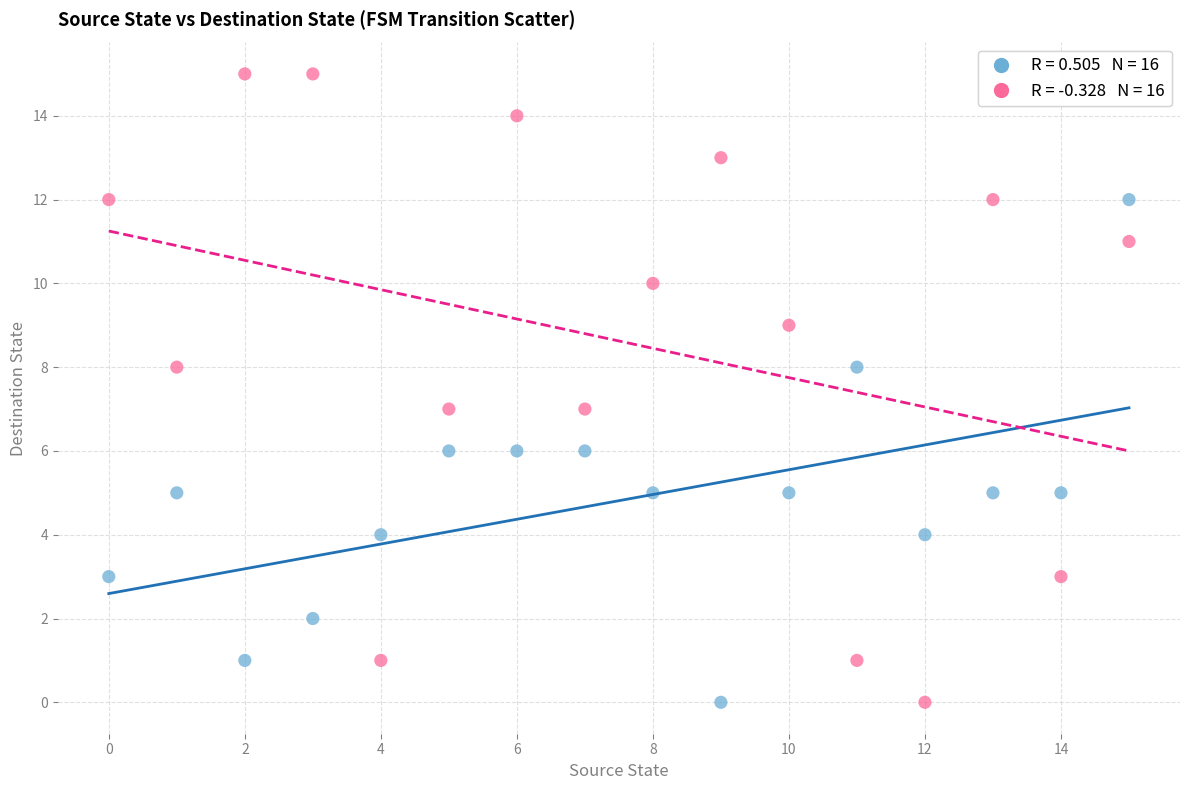

Across all data points, what is the range of Y values (max minus min)?

15